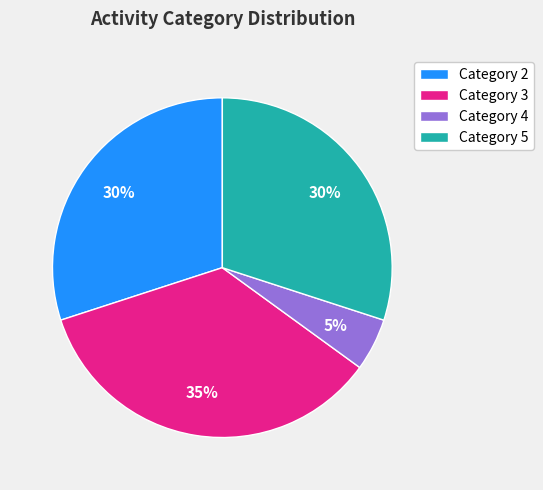

How many slices are in this pie chart?

4